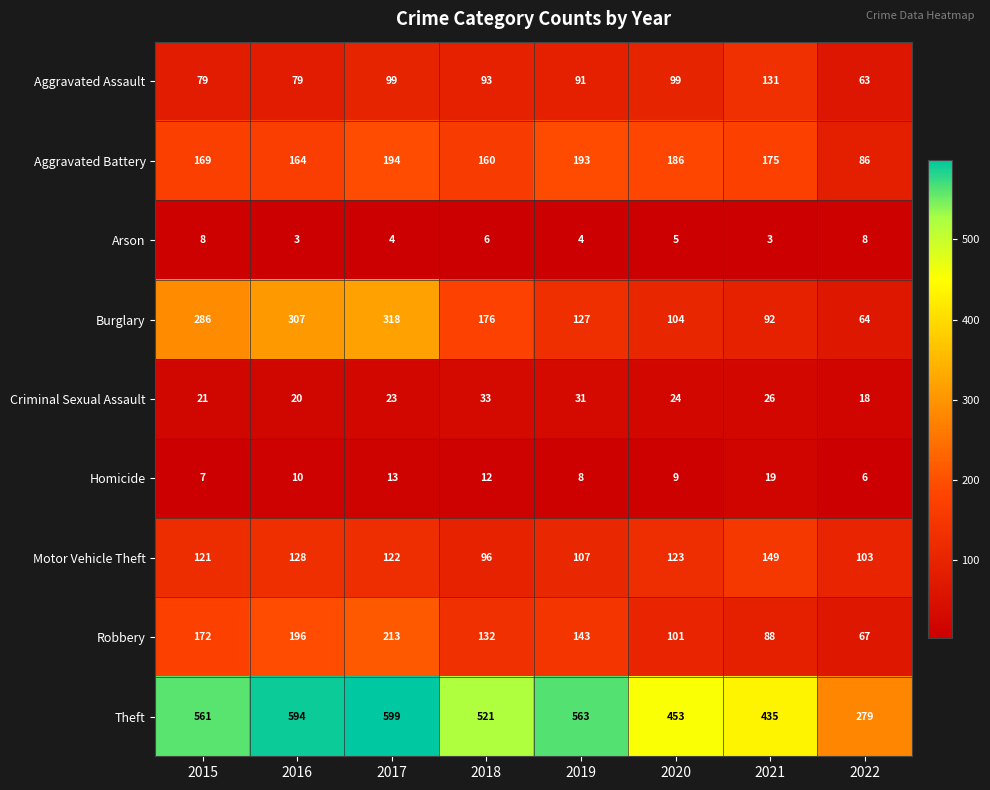

At how many categories does at least one series exceed 444?

6